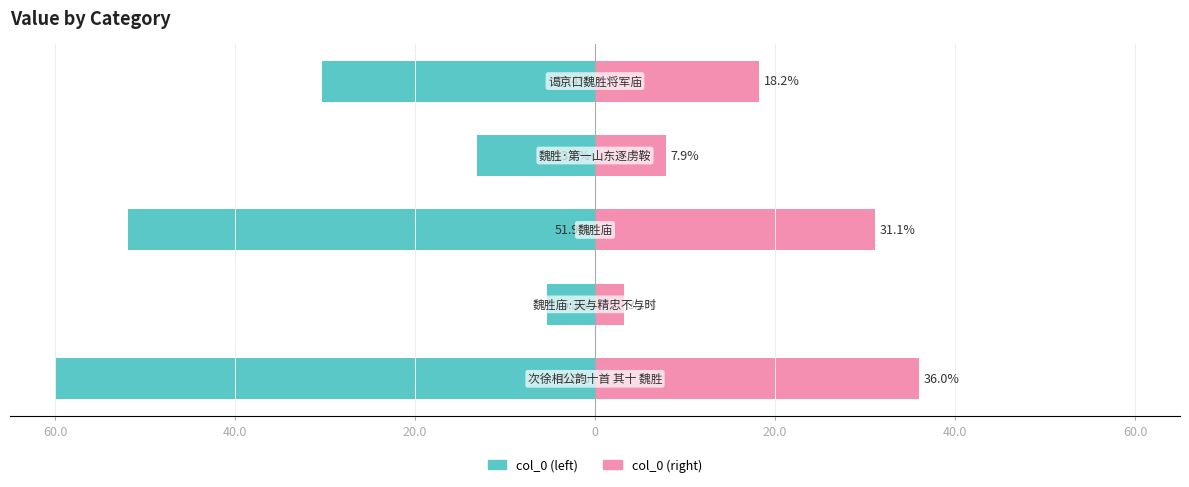

Reading right to left, transcribe all the data shown in this chart.

col_0 (left): 20.0=-30.4	0=-13.1	20.0=-51.9	40.0=-5.3	60.0=-60.0
col_0 (right): 20.0=18.2	0=7.9	20.0=31.1	40.0=3.2	60.0=36.0